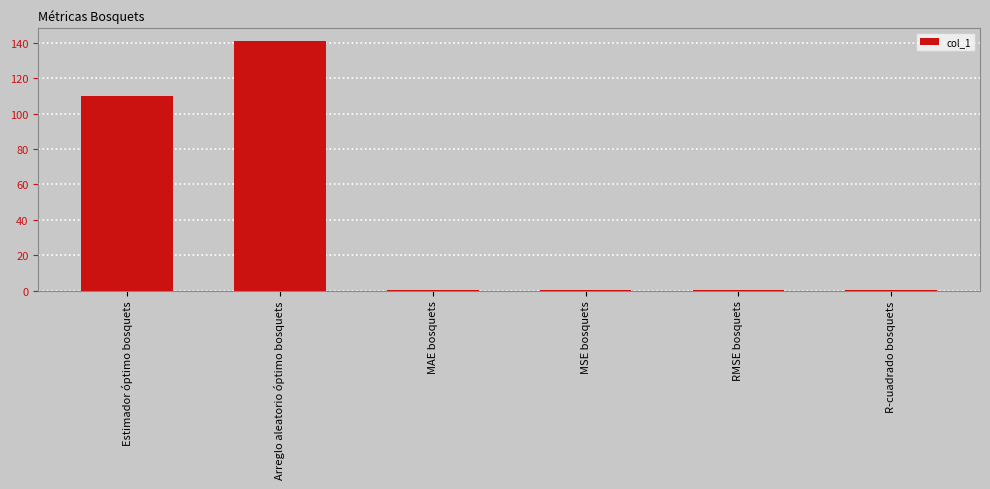

Which has a higher value, Arreglo aleatorio óptimo bosquets or Estimador óptimo bosquets?

Arreglo aleatorio óptimo bosquets